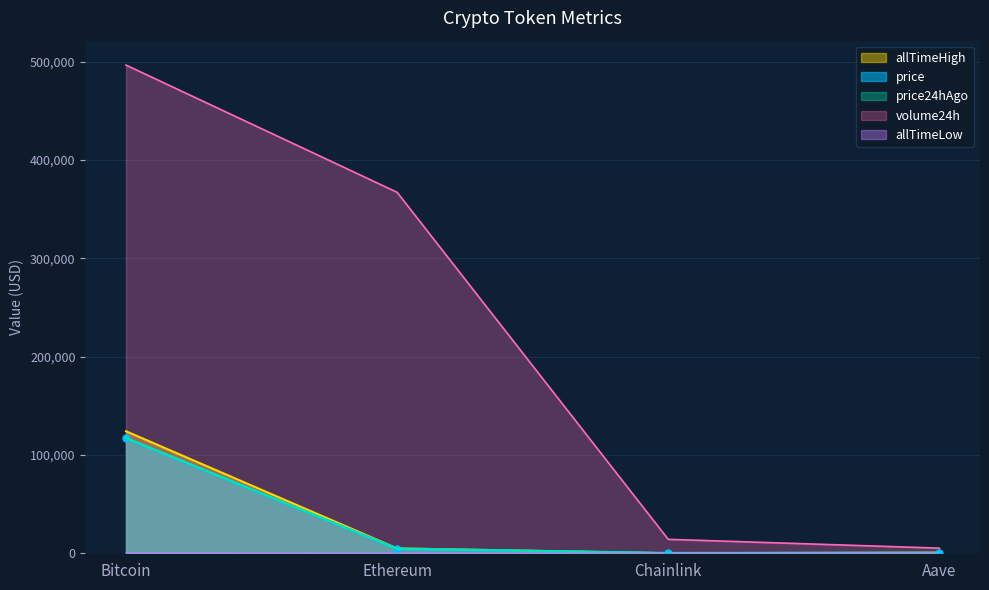

True or false: price24hAgo and allTimeHigh cross at least once.

False